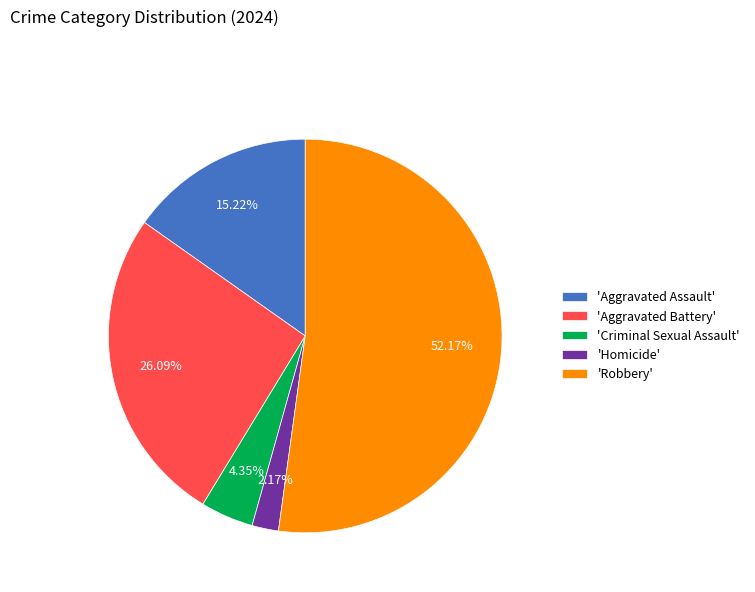

How many slices are in this pie chart?

5